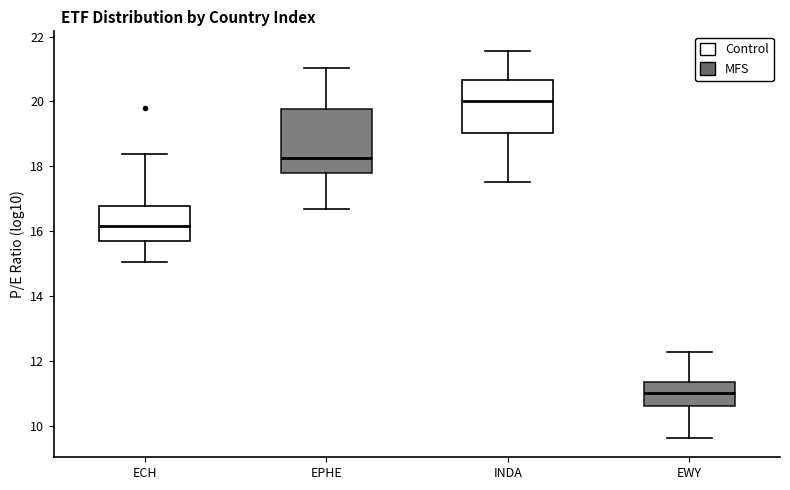

Which box has the lowest median line?

EWY